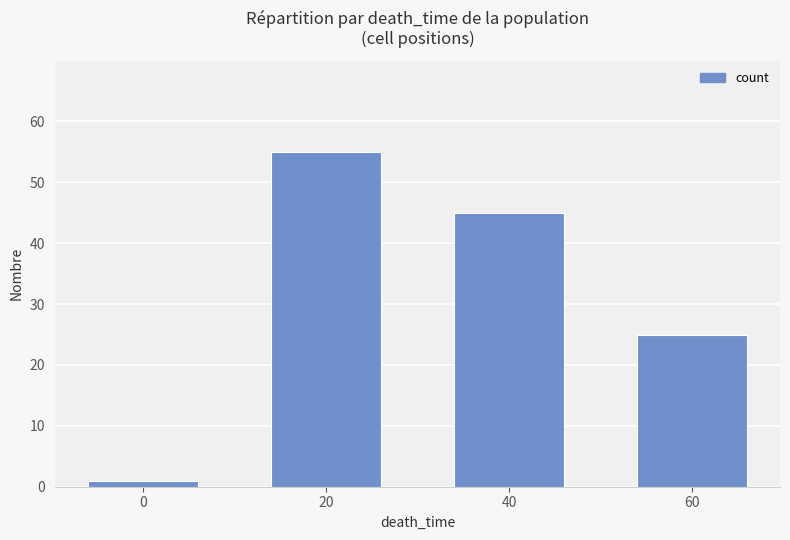

Rank the categories by value from highest to lowest.

20, 40, 60, 0